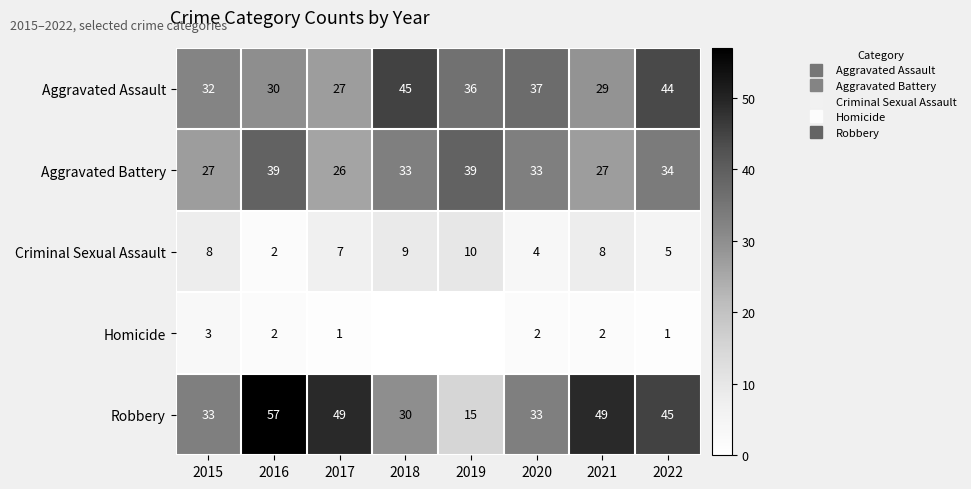

The Robbery series shows 49 at 2017. True or false?

True